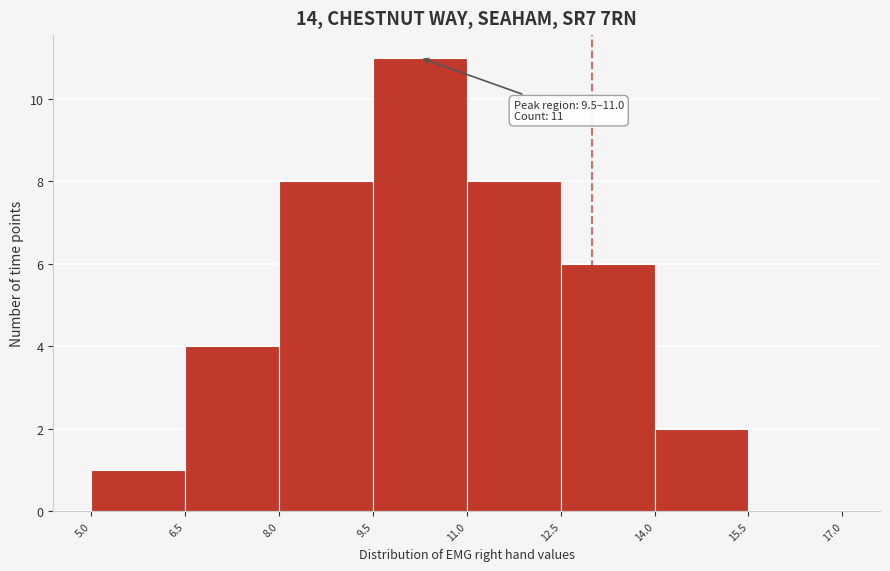

Which range on the x-axis has the tallest bar?

9.5 to 11.0